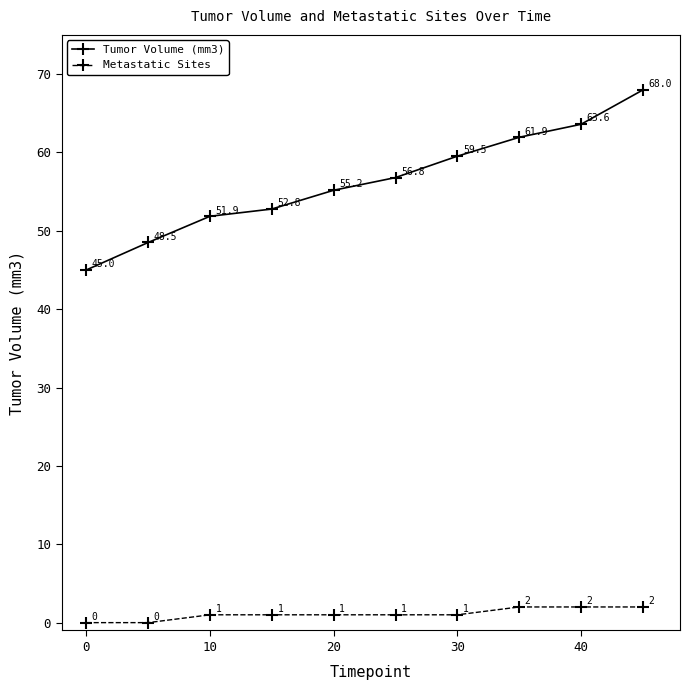

How many Metastatic Sites values are between 1 and 2?

8